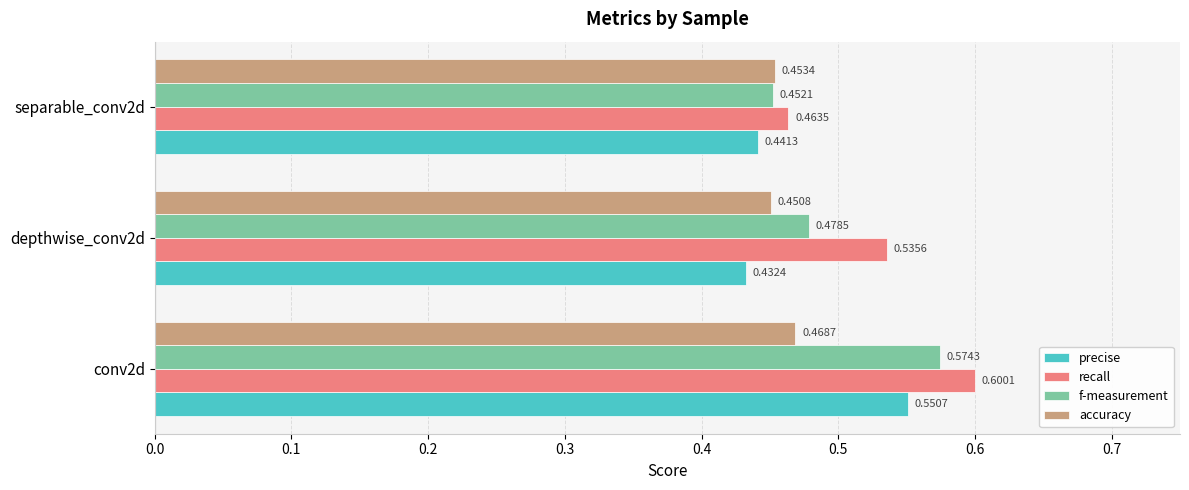

What is the sum of all accuracy values?

1.4